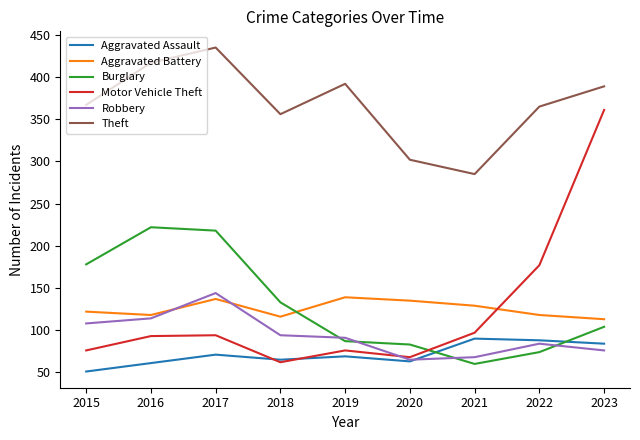

What is the approximate value of Theft at 2017?

435